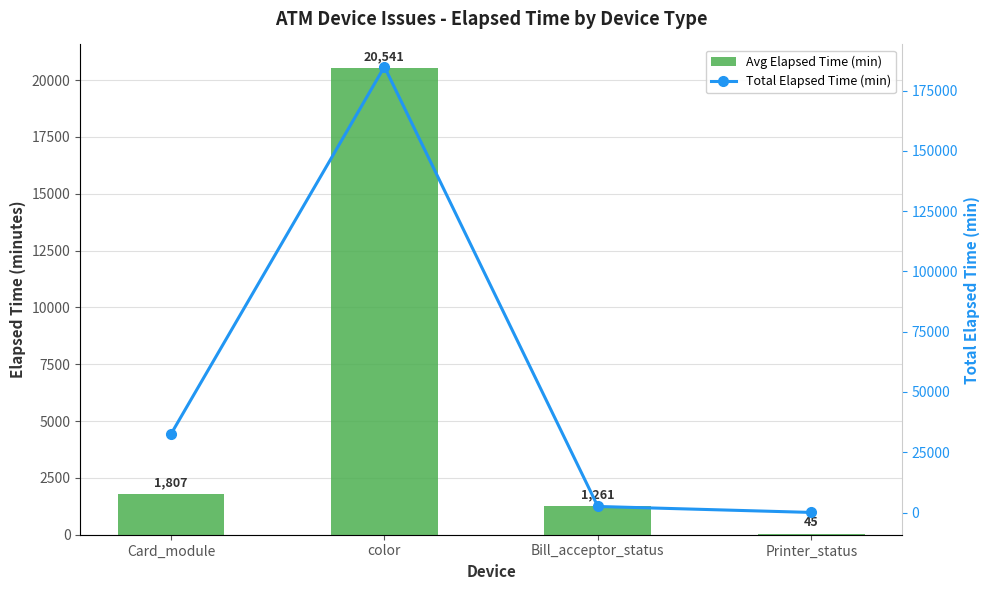

At which label does Total Elapsed Time (min) reach its peak?

color